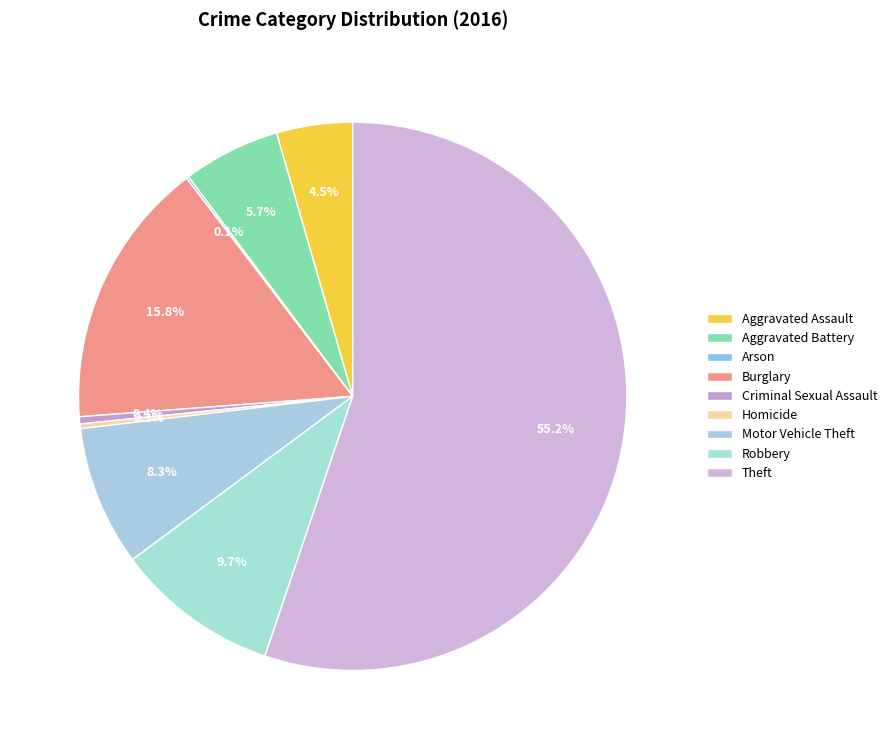

Rank the categories by value from lowest to highest.

Arson, Homicide, Criminal Sexual Assault, Aggravated Assault, Aggravated Battery, Motor Vehicle Theft, Robbery, Burglary, Theft